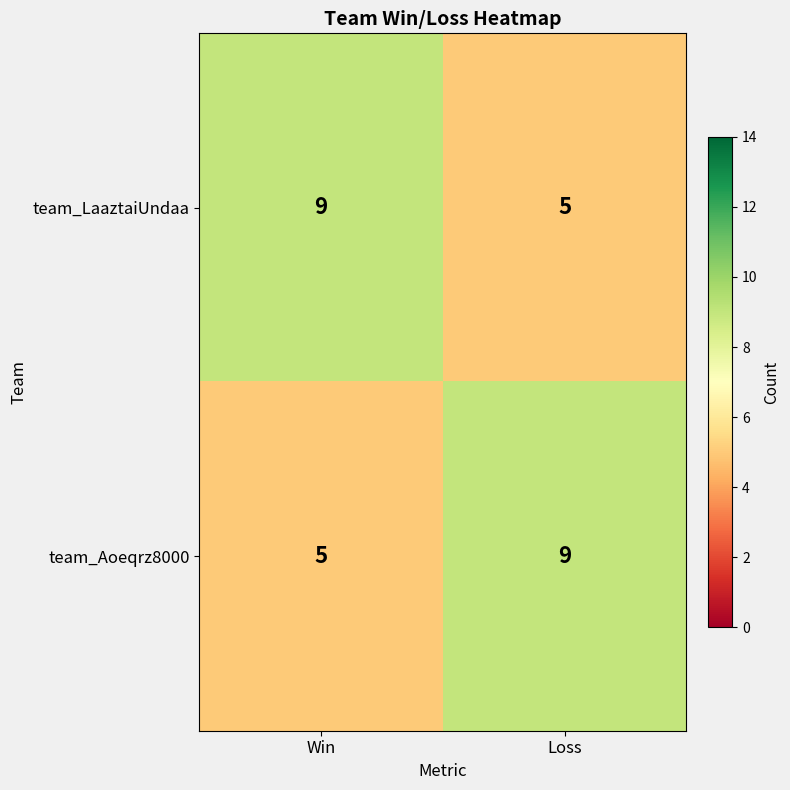

What is the sum of all team_Aoeqrz8000 values?

14